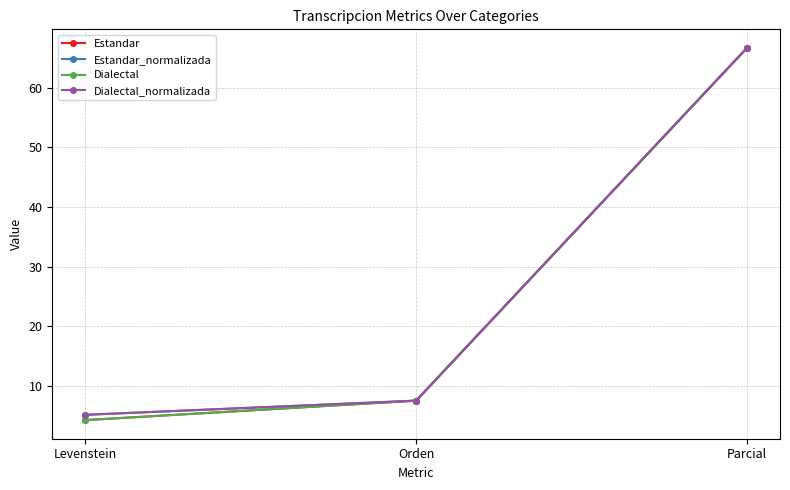

Is this an area chart (filled region under the line)?

No